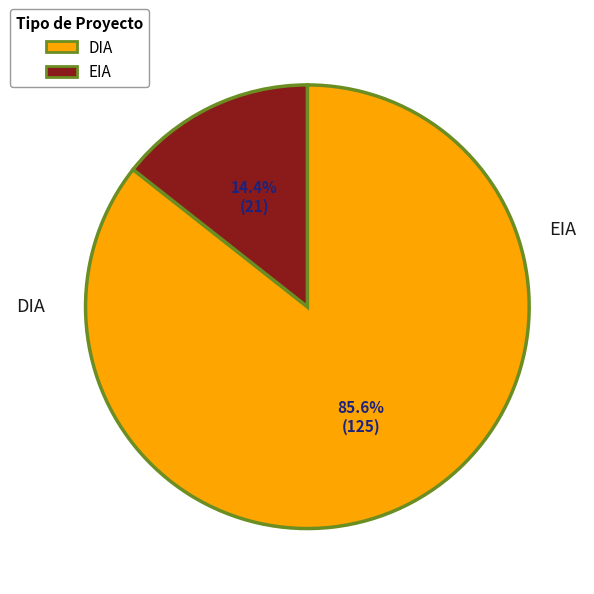

To the nearest percent, what percentage of the pie is DIA?

86%